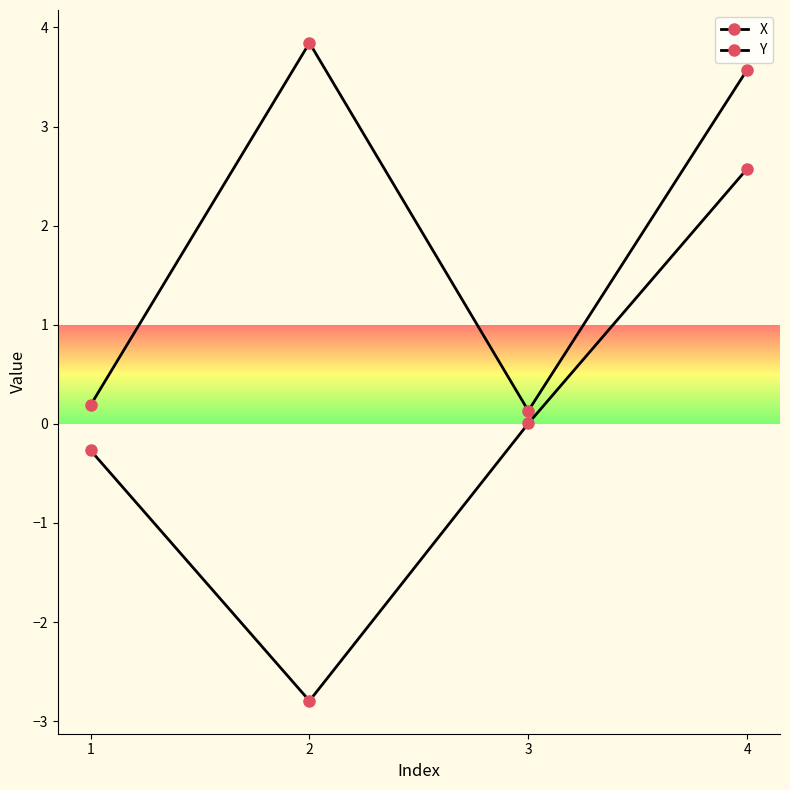

Reading left to right, transcribe all the data shown in this chart.

X: 1=0.2	2=3.8	3=0.1	4=3.6
Y: 1=-0.3	2=-2.8	3=0.0	4=2.6